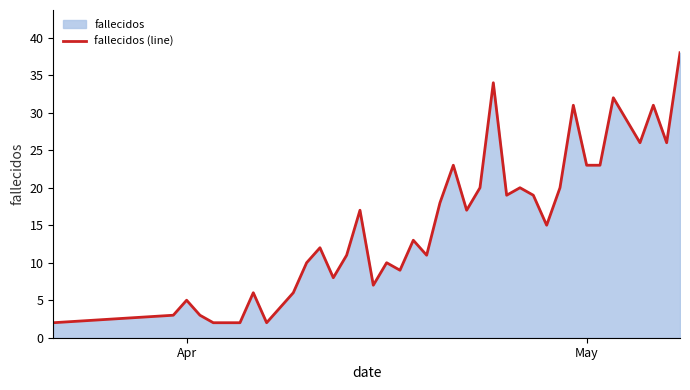

How many series are shown in this chart?

1